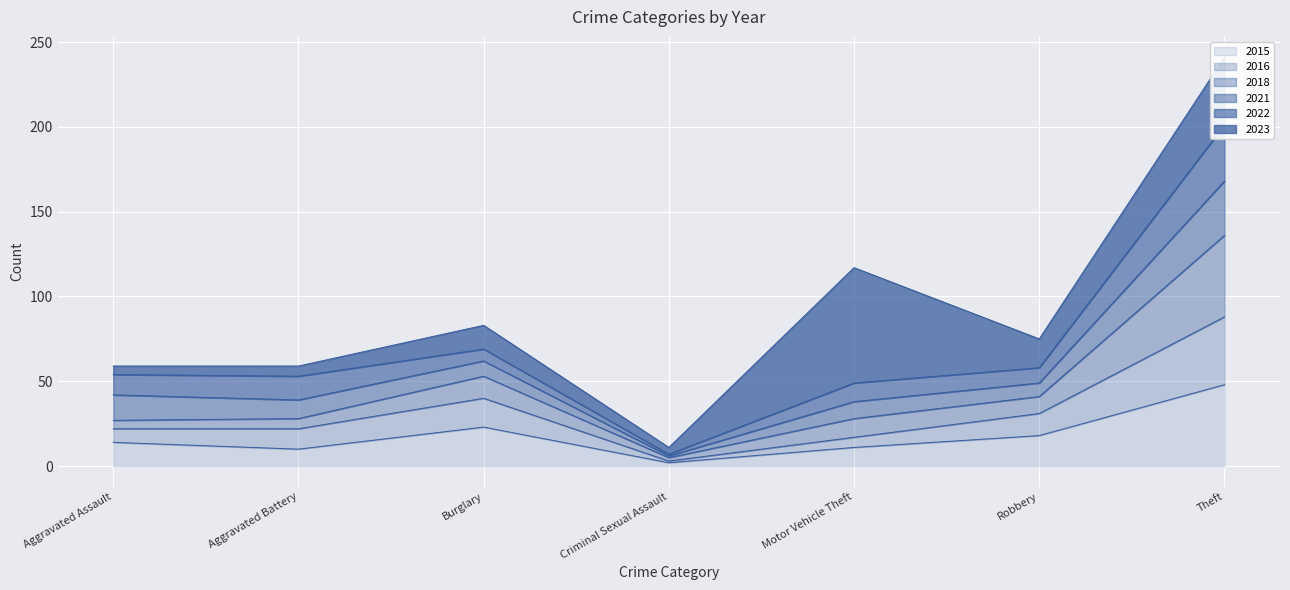

The 2015 series shows 6 at Aggravated Assault. True or false?

False